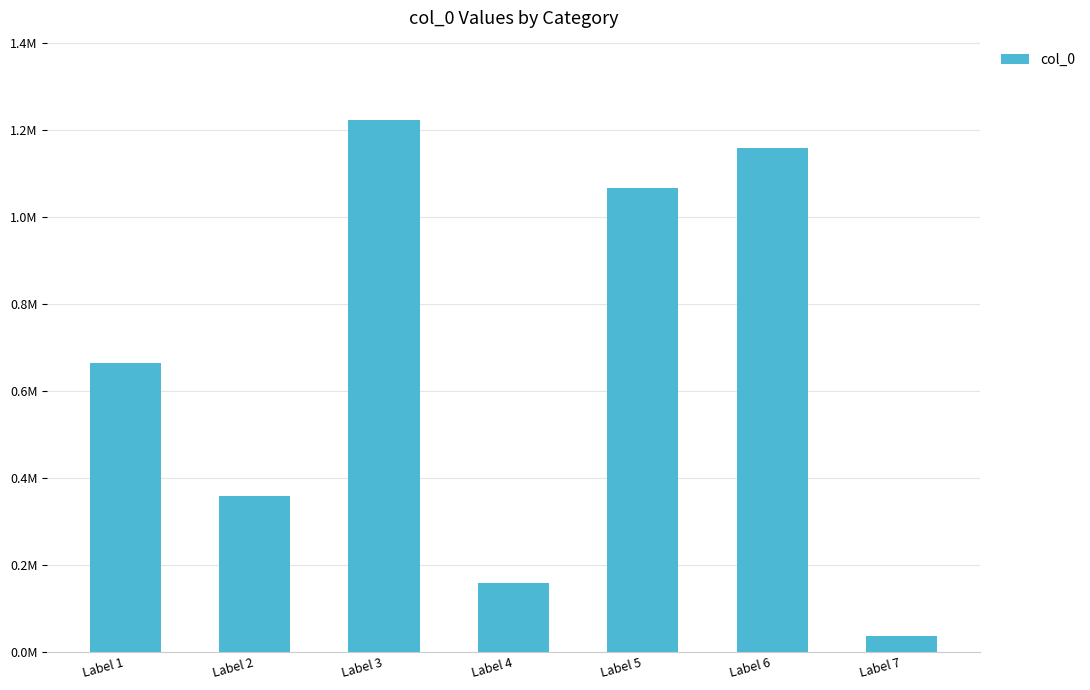

What is the value of the 6th bar from the left?

1159403